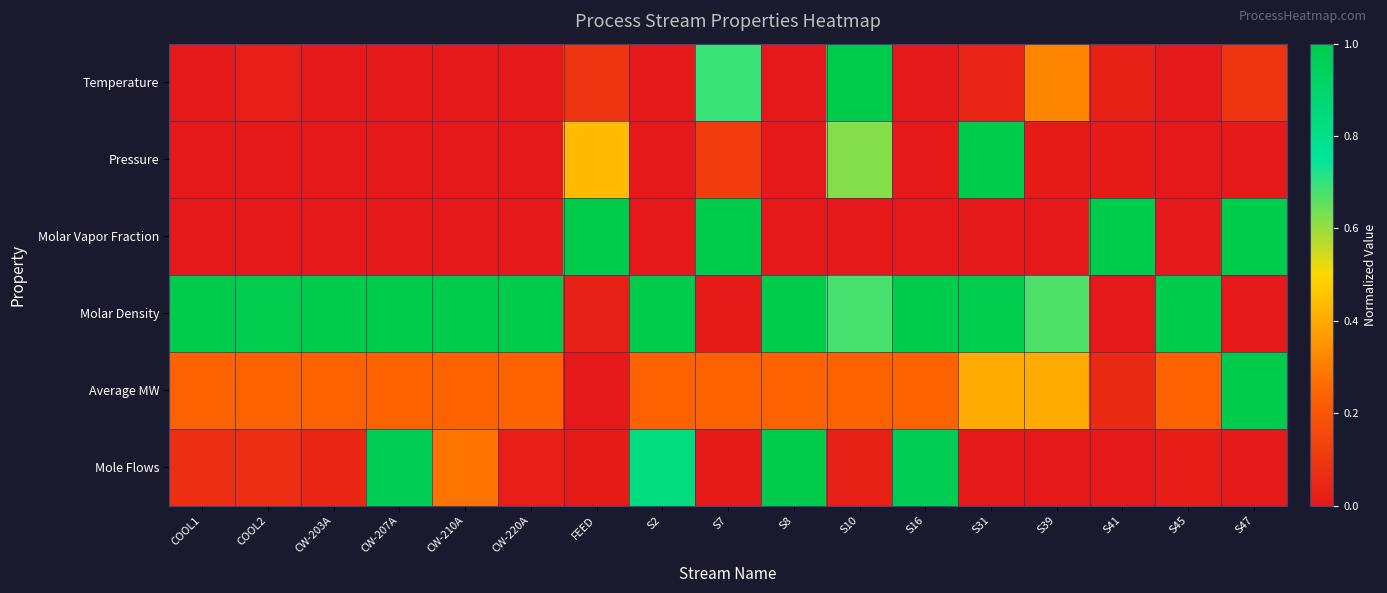

Which has a higher value, S7 or S2?

S7